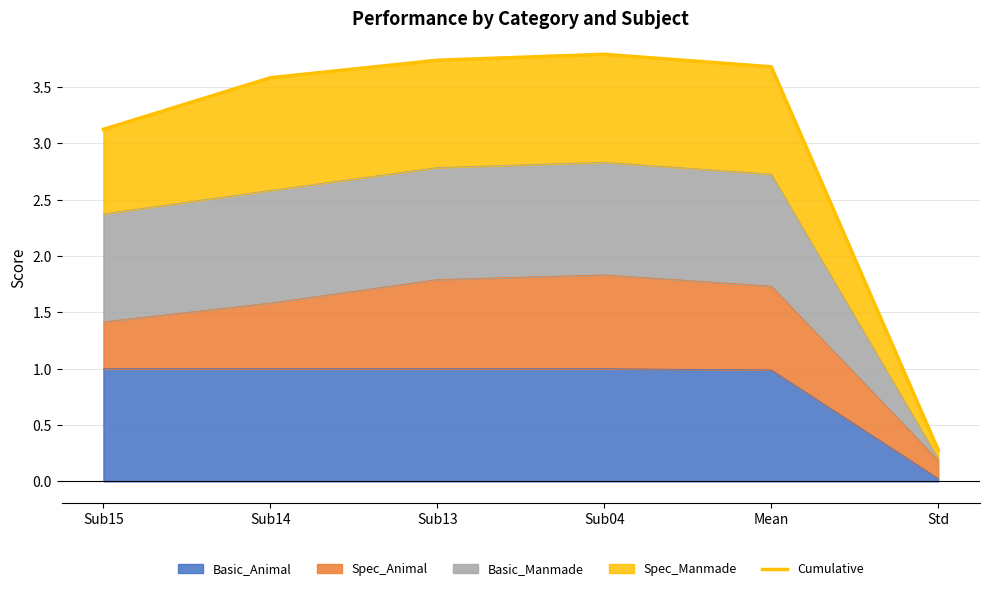

What is the greatest value displayed?

3.8